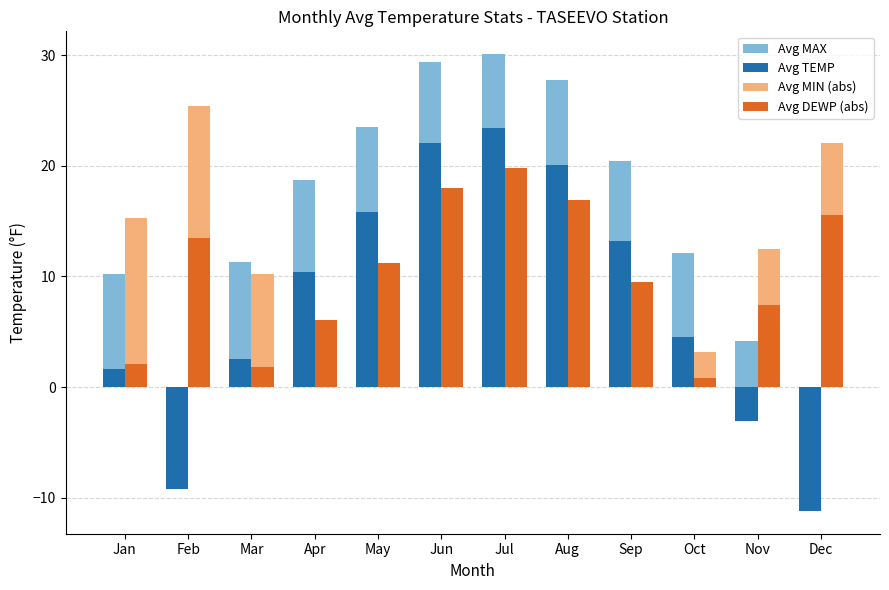

How many series are shown in this chart?

4